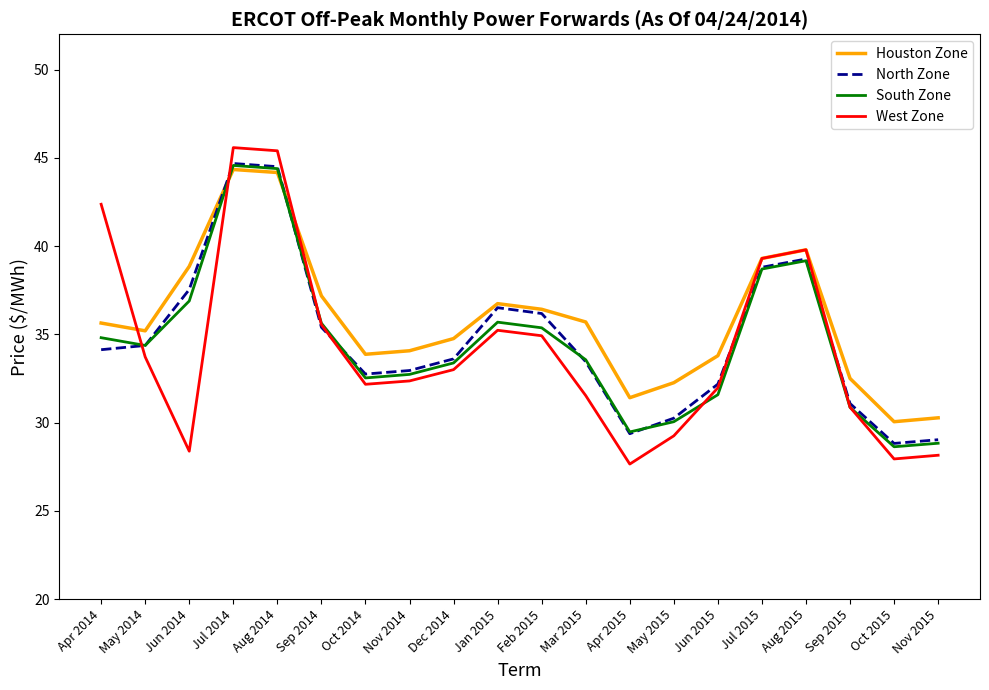

What is the spread (max minus min) of values at Dec 2014?

1.8